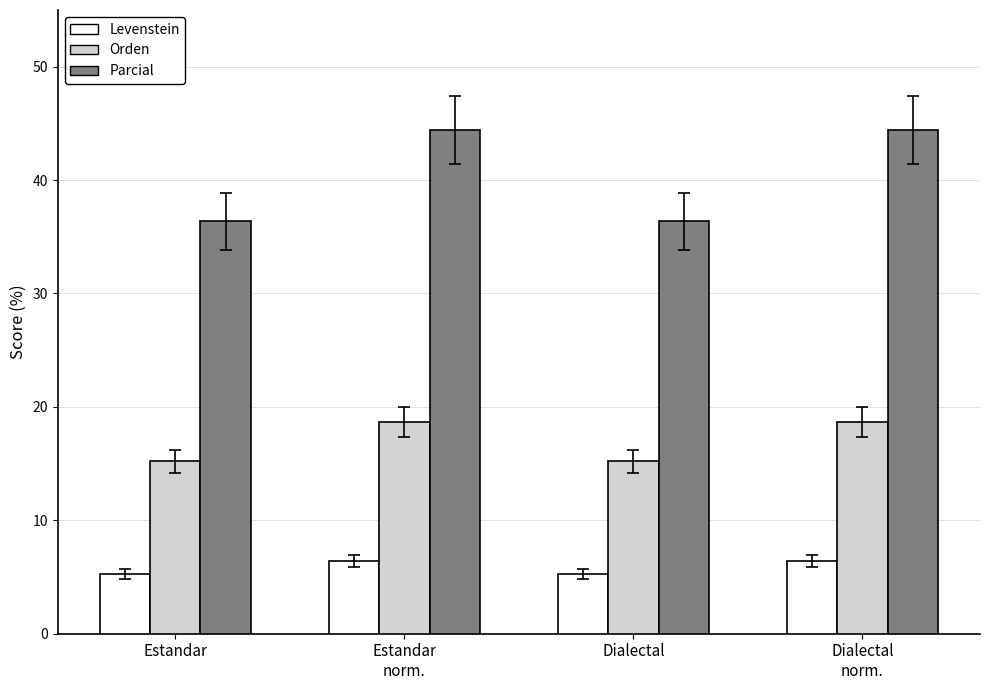

At which label does Levenstein first exceed 6?

Estandar
norm.